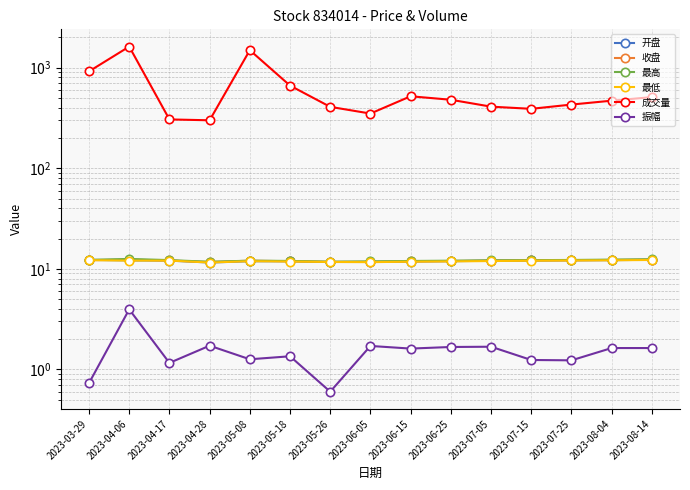

What is the difference between the highest and lowest values at 2023-07-25?

428.8